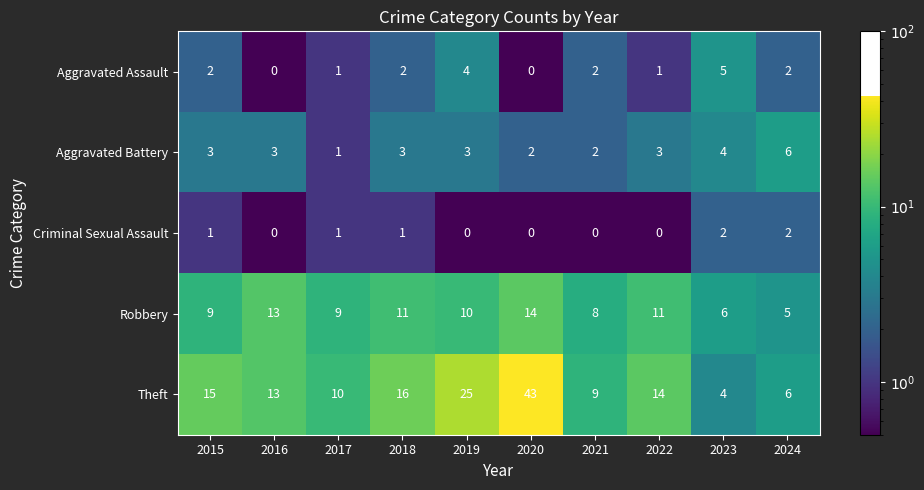

What is the sum of the Robbery values at 2024 and 2021?

13